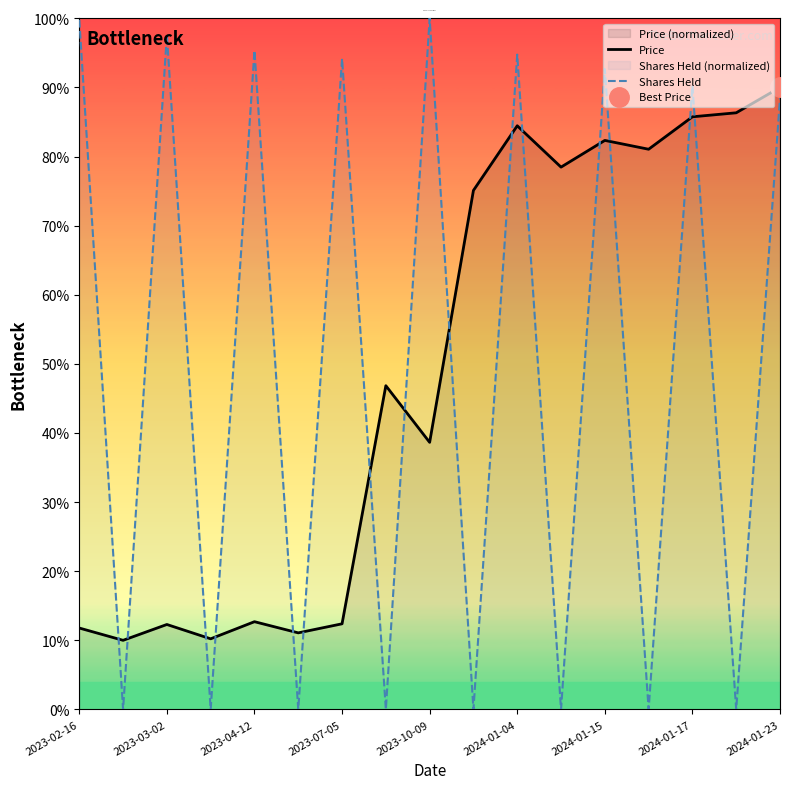

Which series has the largest range (max minus min)?

Shares Held